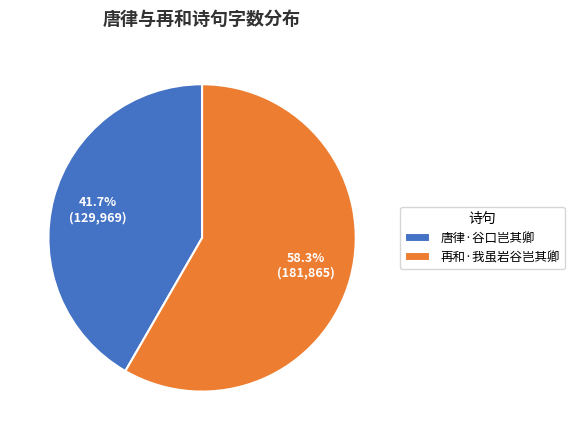

The 再和·我虽岩谷岂其卿 slice represents 69% of the pie. True or false?

False